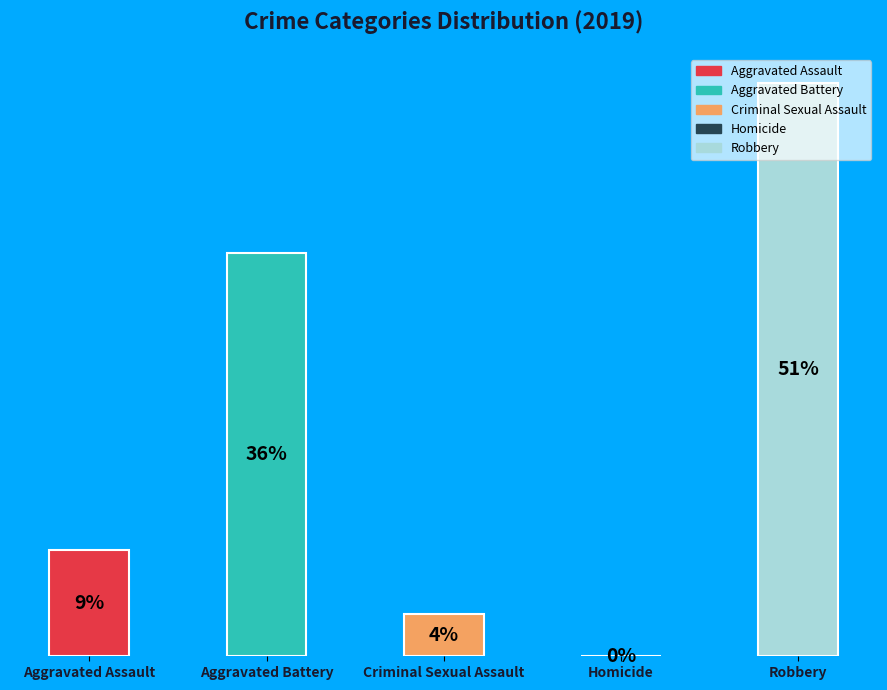

At which category does the chart reach its peak across all series?

Robbery